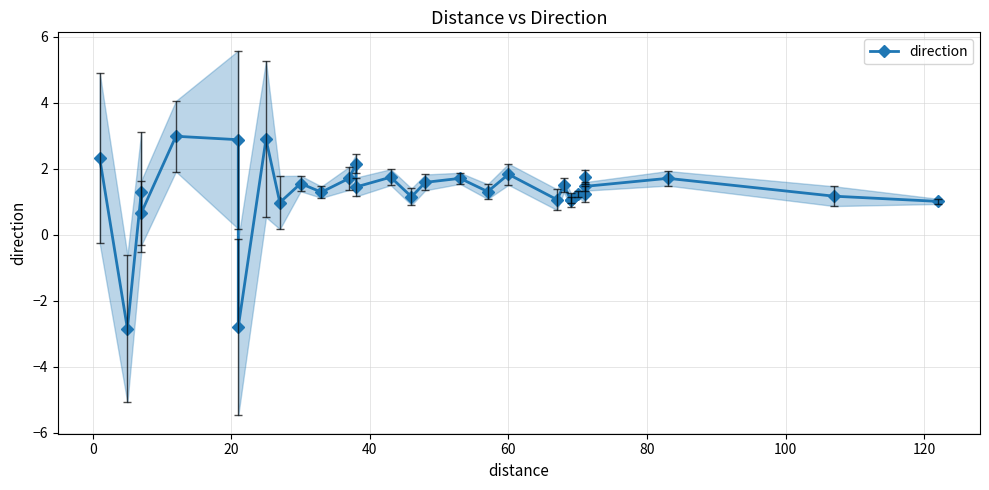

Reading right to left, list all the values displayed in this chart.

1.0	1.2	1.7	1.5	1.8	1.2	1.2	1.0	1.0	1.5	1.1	1.8	1.3	1.7	1.6	1.2	1.7	1.4	2.1	1.7	1.3	1.6	1.0	2.9	-2.8	2.9	3.0	0.7	1.3	-2.8	2.3